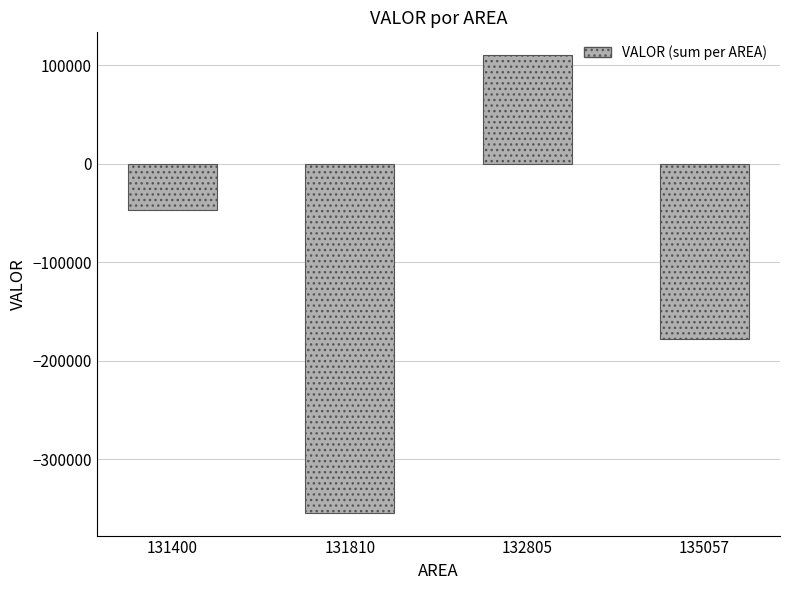

What is the sum of all values?

-469018